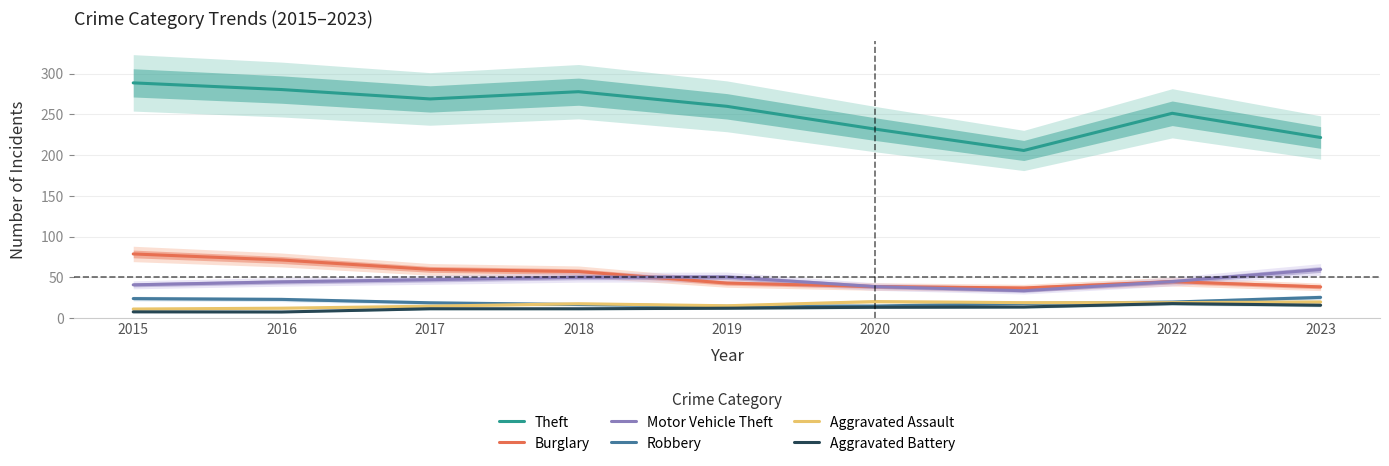

How many data points in Motor Vehicle Theft are above 44?

6